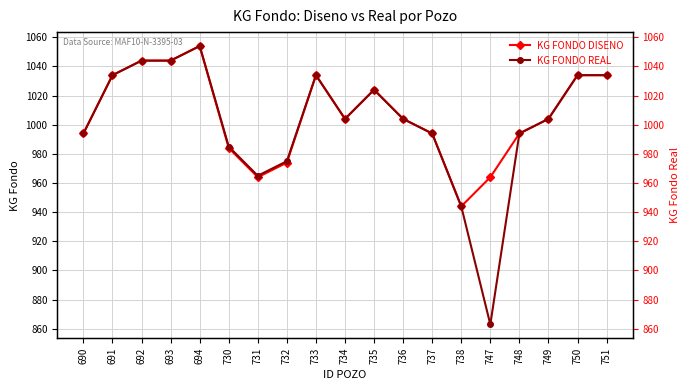

Reading right to left, list all the values displayed in this chart.

KG FONDO DISENO: 751=1034	750=1034	749=1004	748=994	747=964	738=944	737=994	736=1004	735=1024	734=1004	733=1034	732=974	731=964	730=984	694=1054	693=1044	692=1044	691=1034	690=994
KG FONDO REAL: 751=1034	750=1034	749=1004	748=994	747=863	738=944	737=994	736=1004	735=1024	734=1004	733=1034	732=975	731=965	730=985	694=1054	693=1044	692=1044	691=1034	690=994